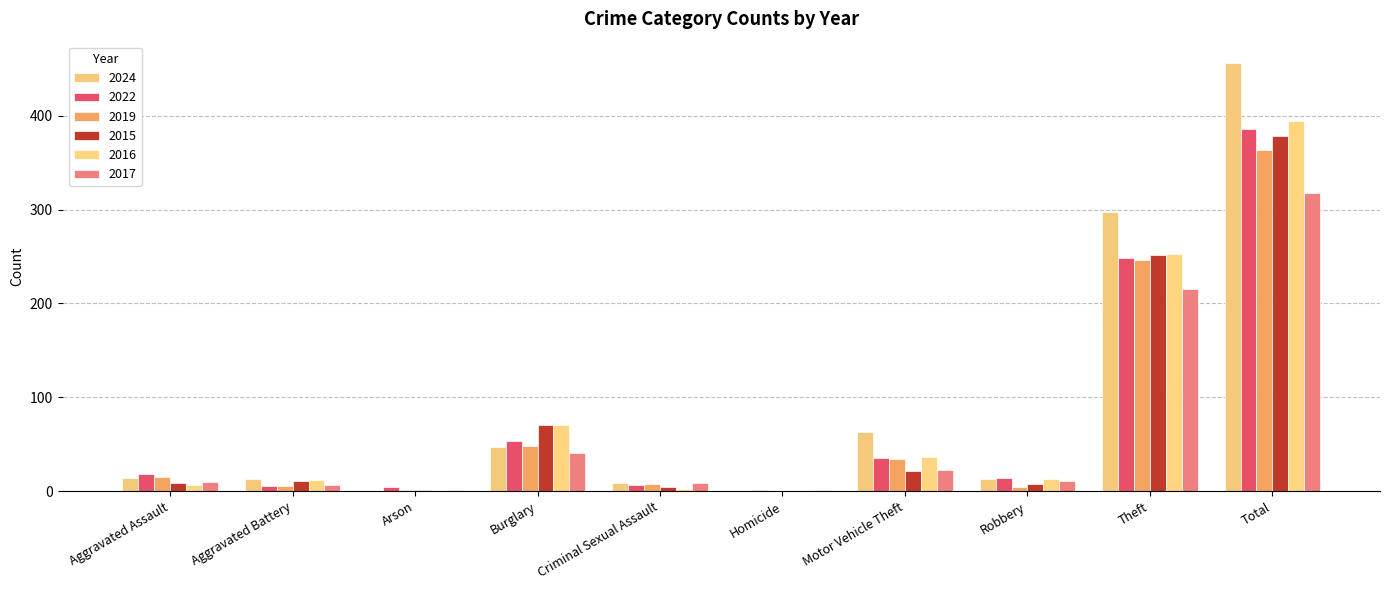

What are all the series names shown in the legend?

2024, 2022, 2019, 2015, 2016, 2017